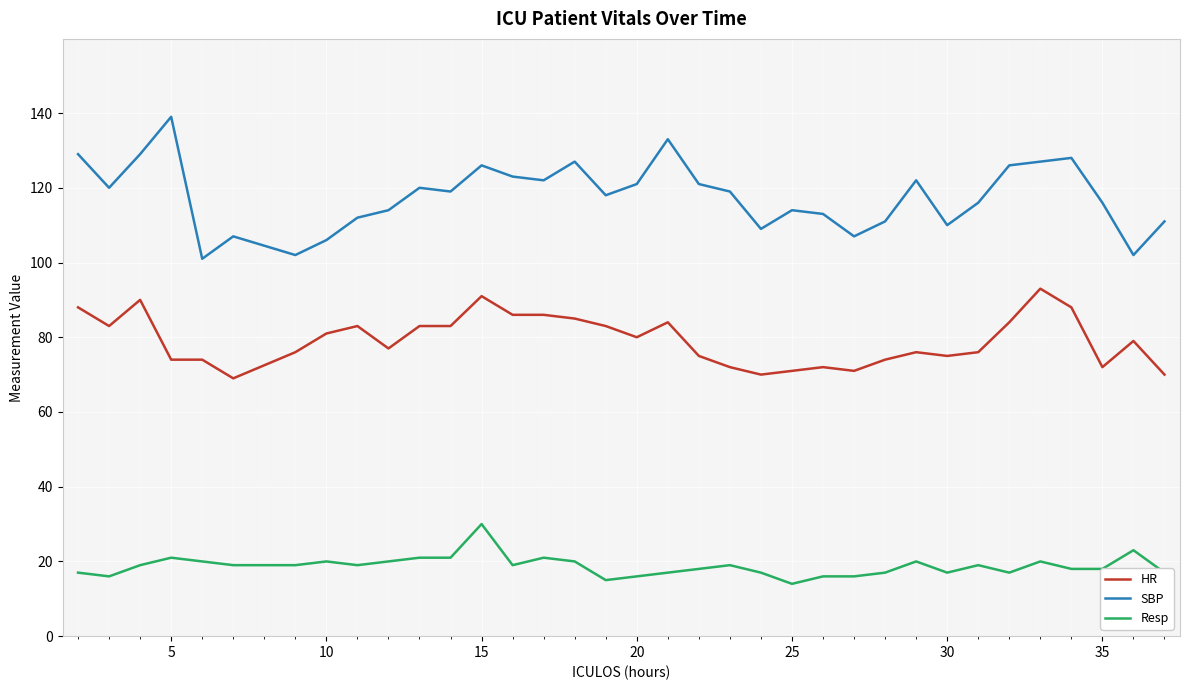

True or false: Resp and SBP cross at least once.

False